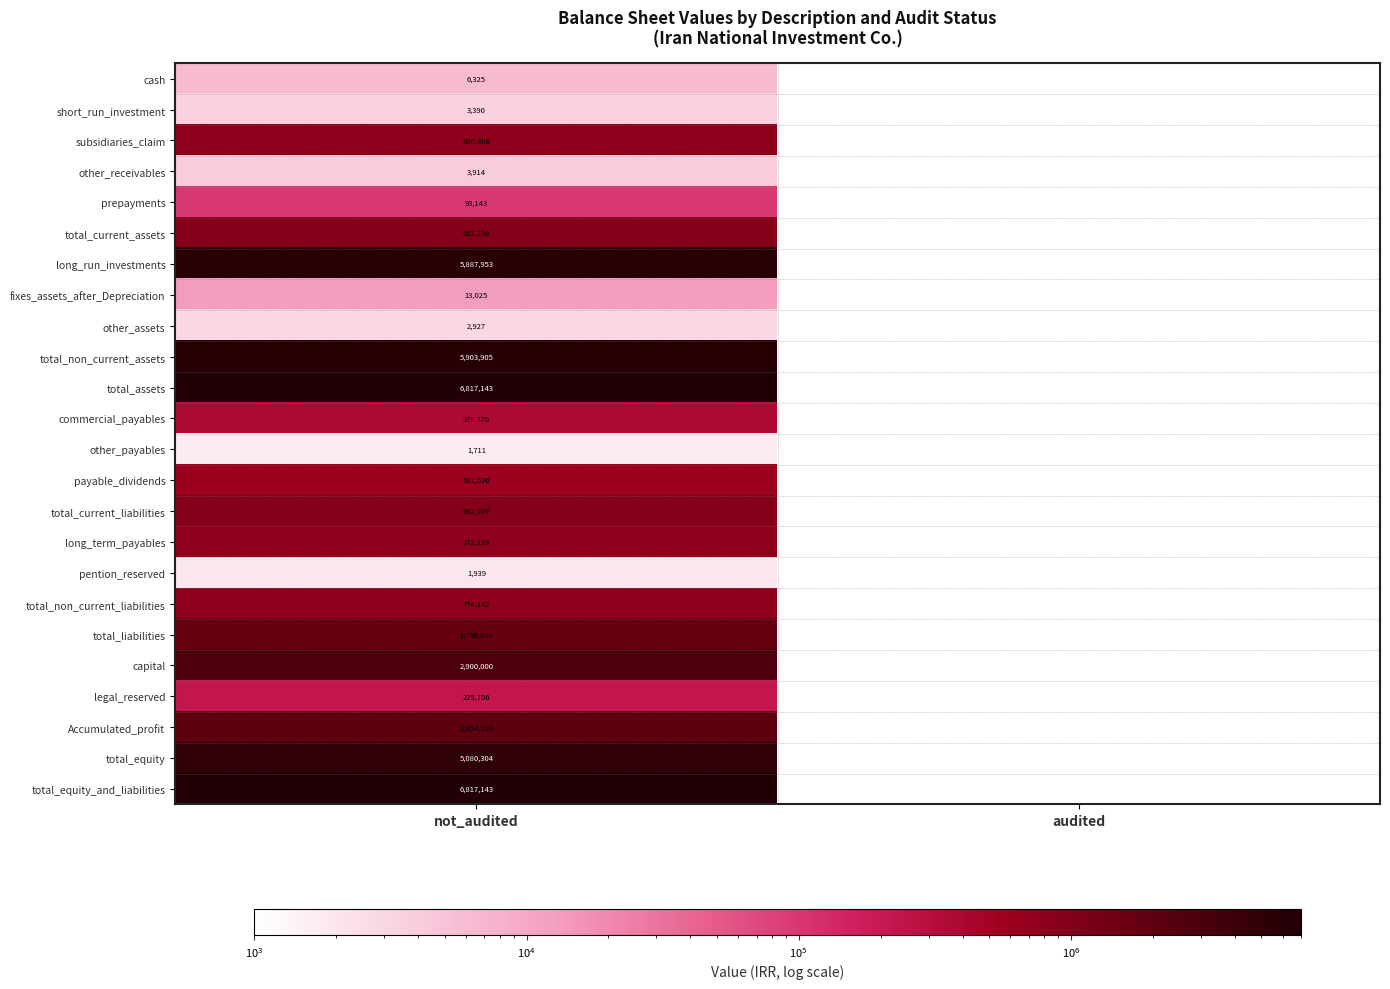

Is it true that total_non_current_liabilities equals 388833 at not_audited?

False